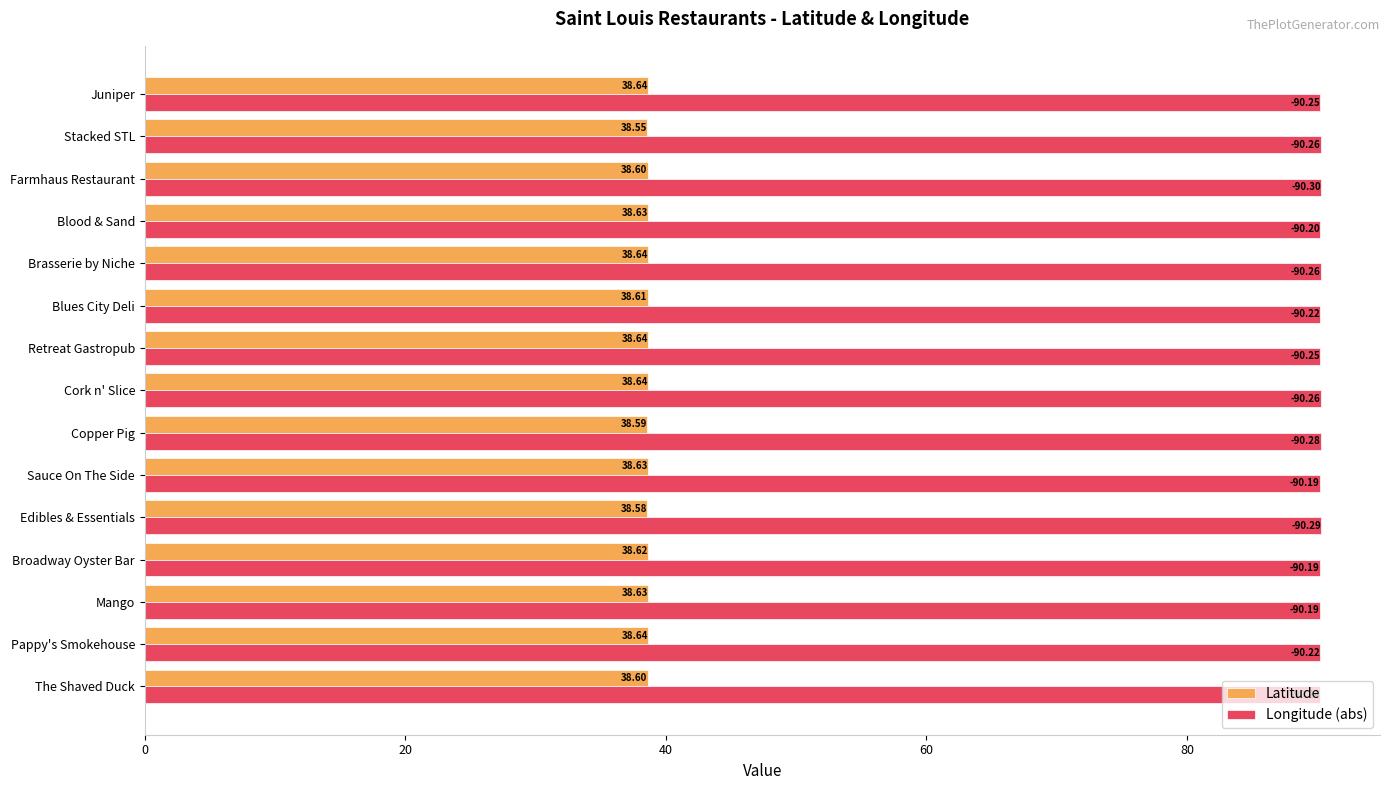

List the series in order of their peak value, lowest first.

Latitude, Longitude (abs)